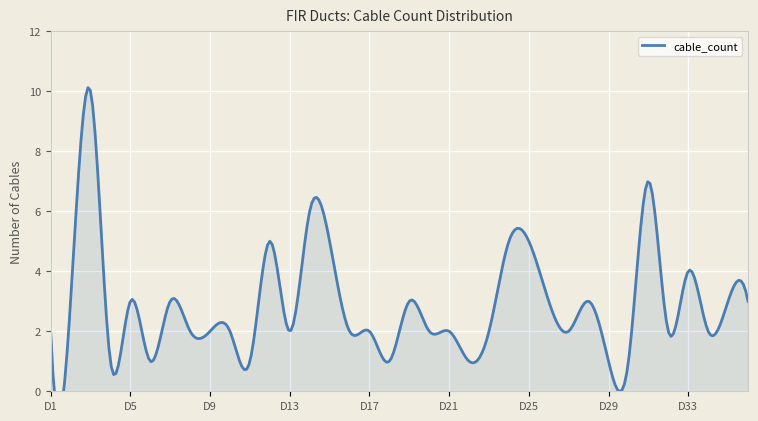

Does the chart display data point markers on the line(s)?

No